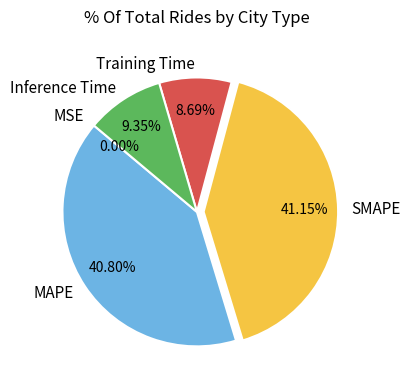

To the nearest percent, what is the difference between the largest and smallest slice percentages?

41%